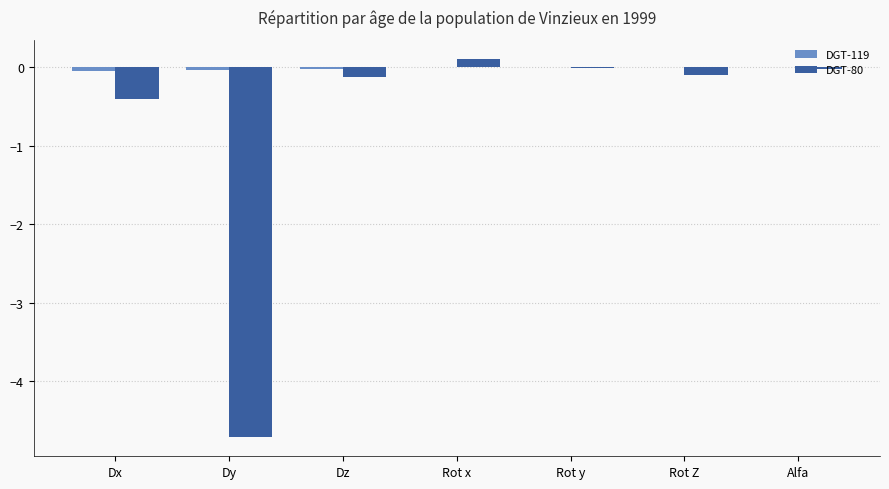

Which category has the highest value in the DGT-80 series?

Rot x